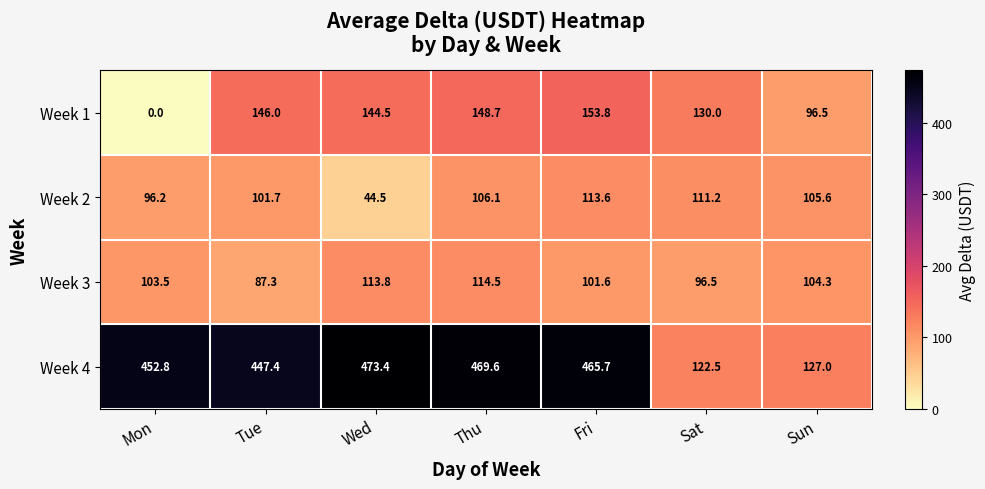

How many values in the Week 4 series are below 452?

3